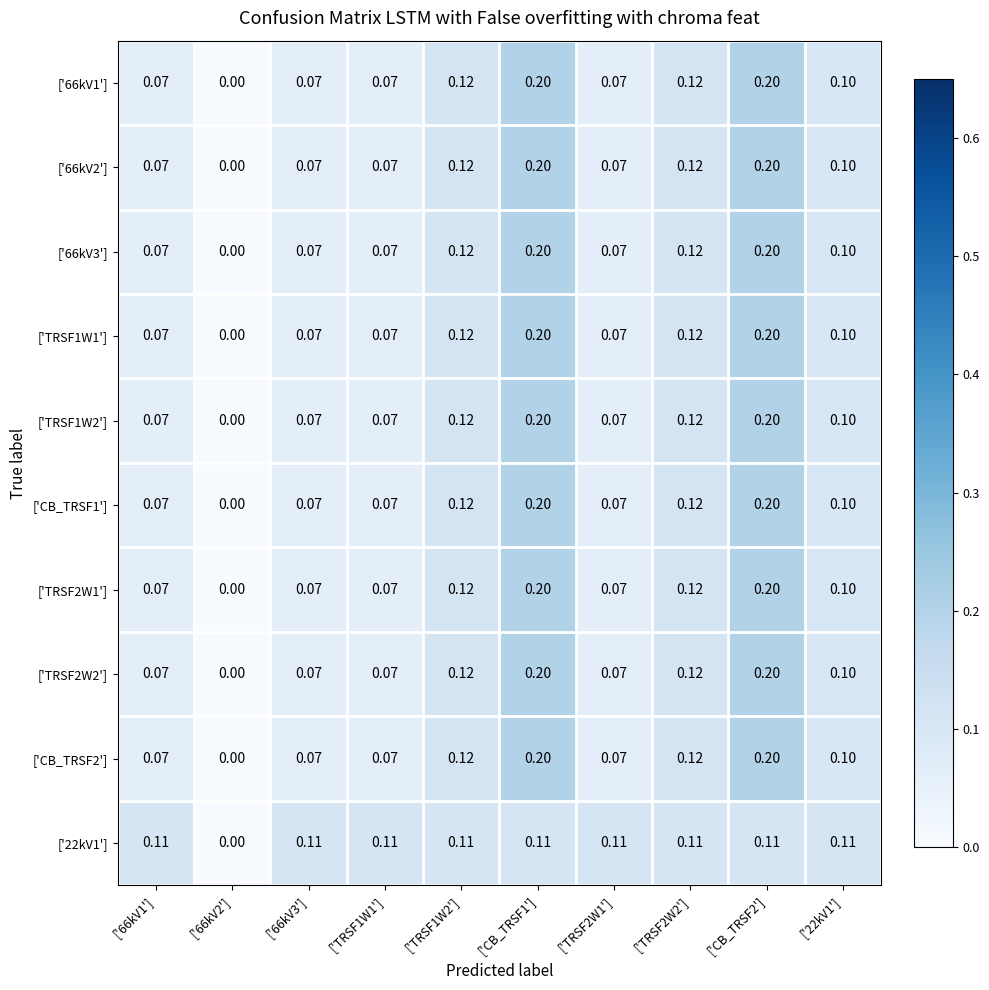

Is the value of ['22kV1'] at ['TRSF2W2'] greater than the value of ['TRSF2W1'] at ['66kV1']?

Yes